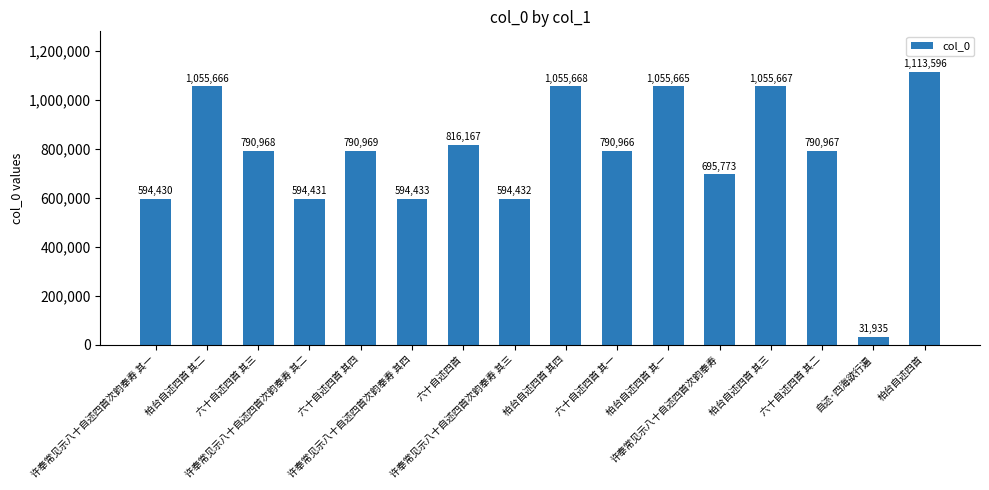

What is the change in value from 柏台自述四首 其四 to 柏台自述四首?

+57928